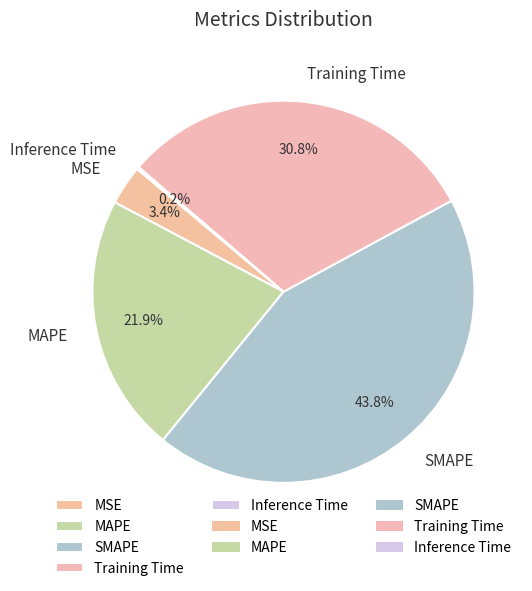

Does any single category account for the majority?

No